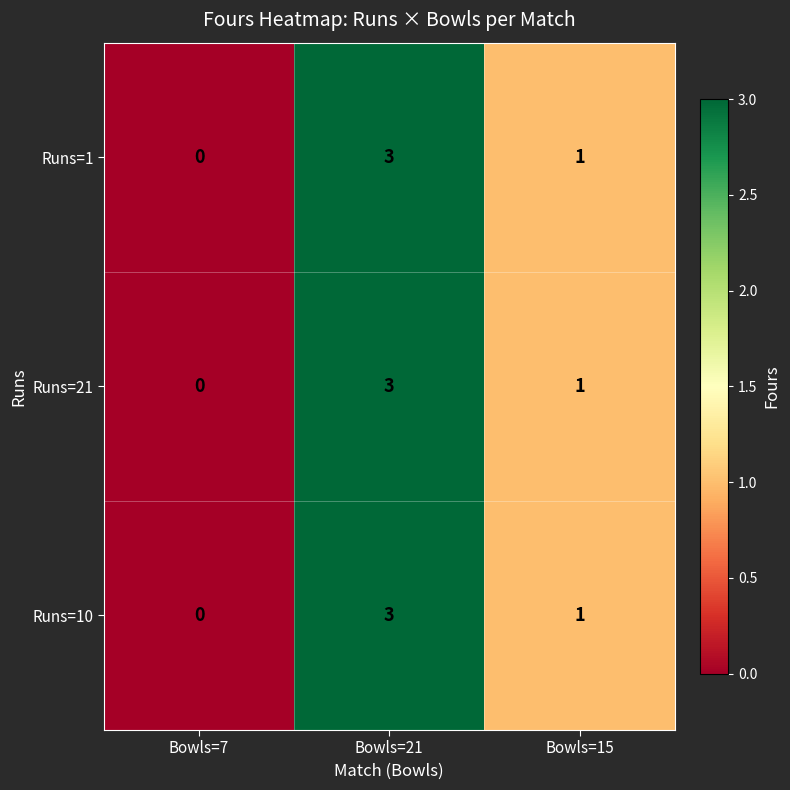

The value of Runs=10 at Bowls=15 is 1. True or false?

True